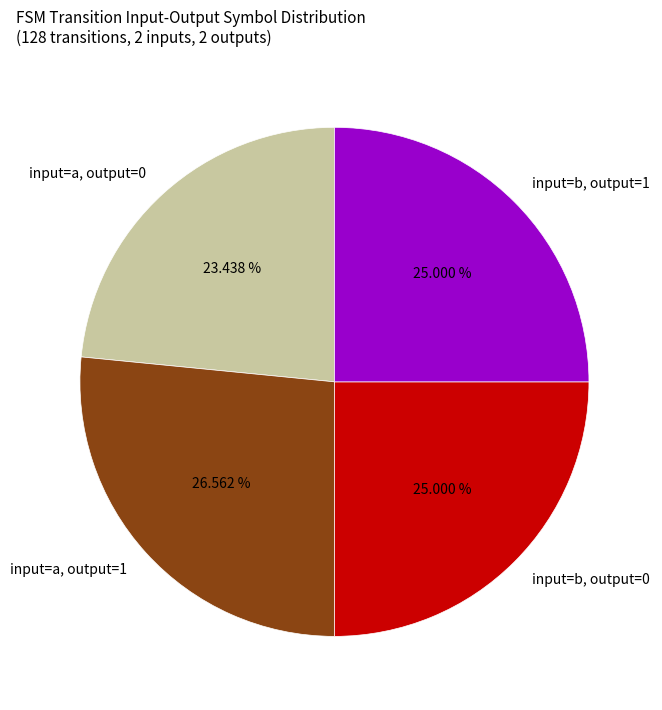

Is there any slice that represents more than half of the pie?

No